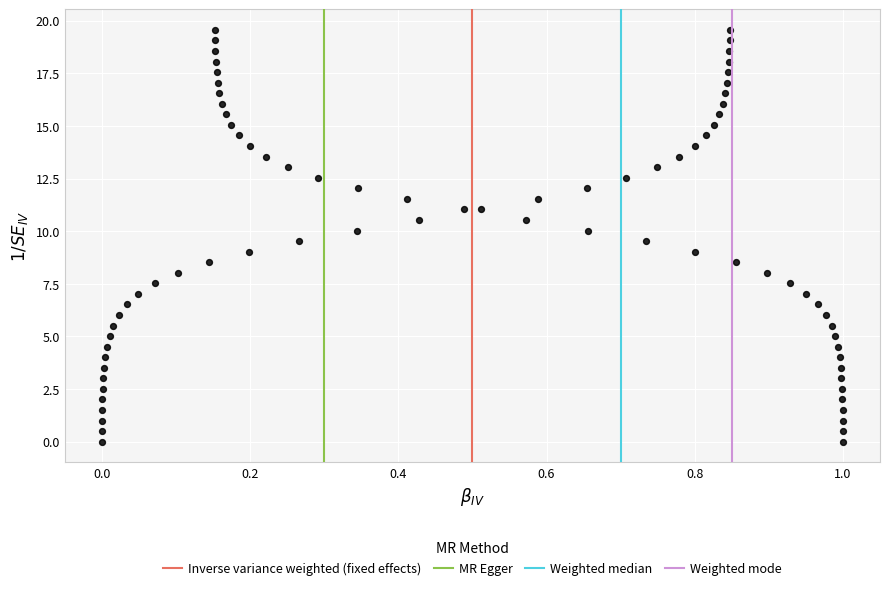

What is the range of X values (max minus min)?

1.0